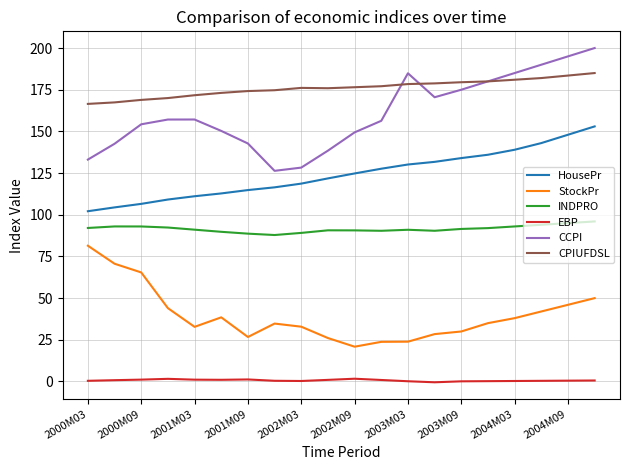

Which series has the largest total across all categories?

CPIUFDSL